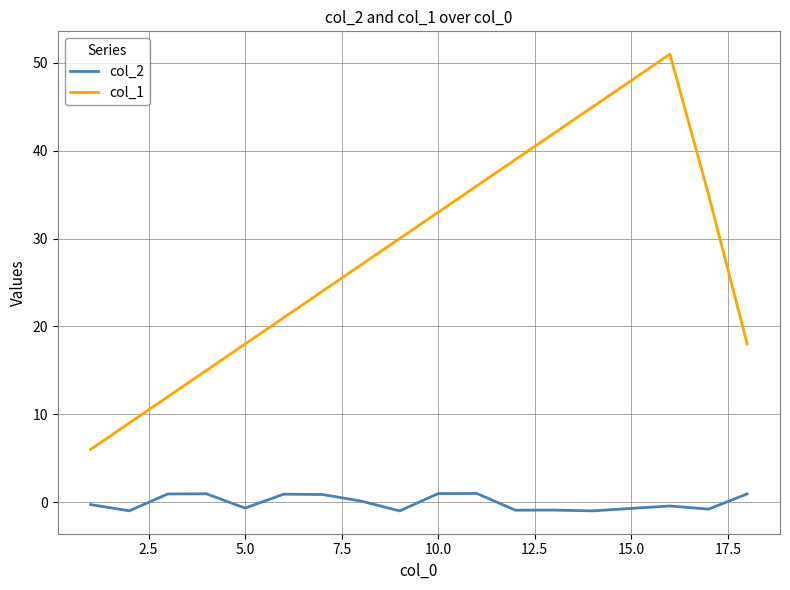

What is the maximum value shown in the chart?

51.0